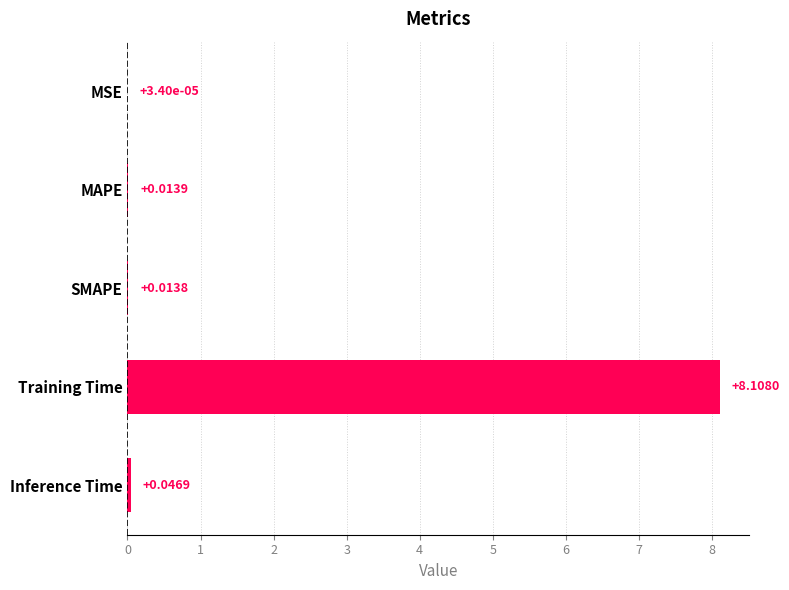

At which category does the chart reach its peak across all series?

Training Time